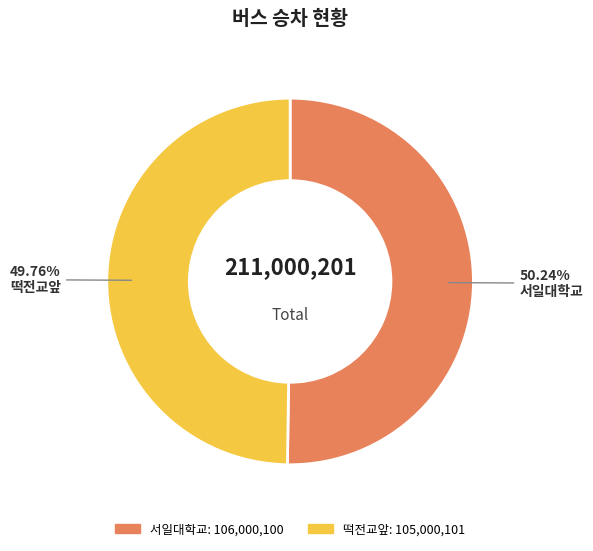

What is the ratio of the value at 떡전교앞 to the value at 서일대학교?

1.0